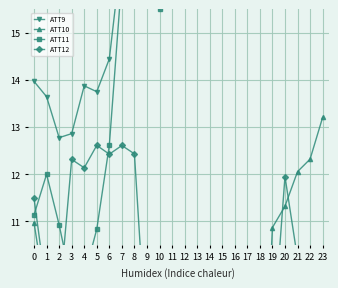

The value of ATT11 at 19 is 19.8. True or false?

True